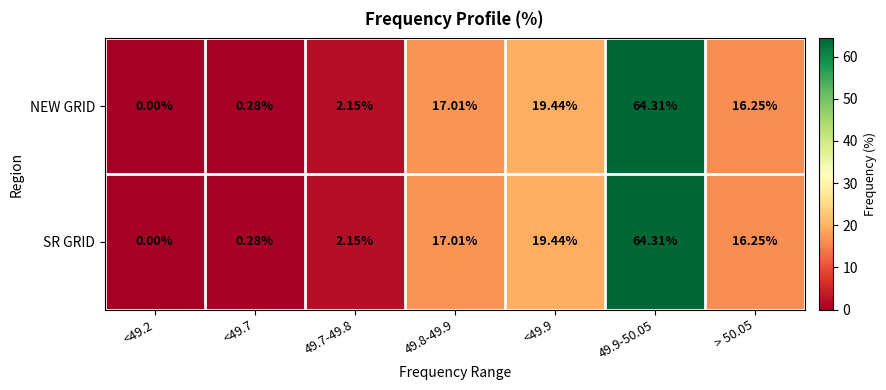

What is the total value across all series at <49.9?

38.9